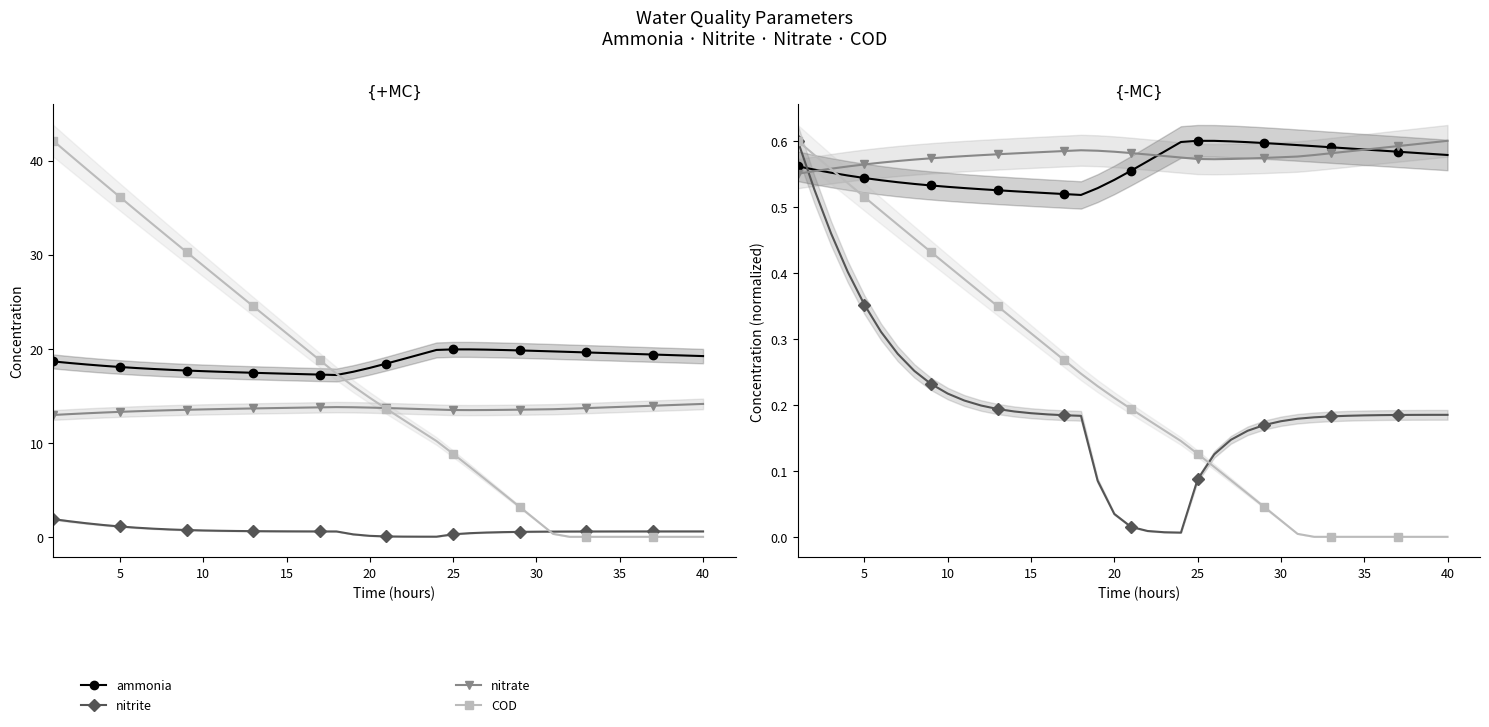

Which series ends up on top after the final intersection of ammonia and COD?

ammonia